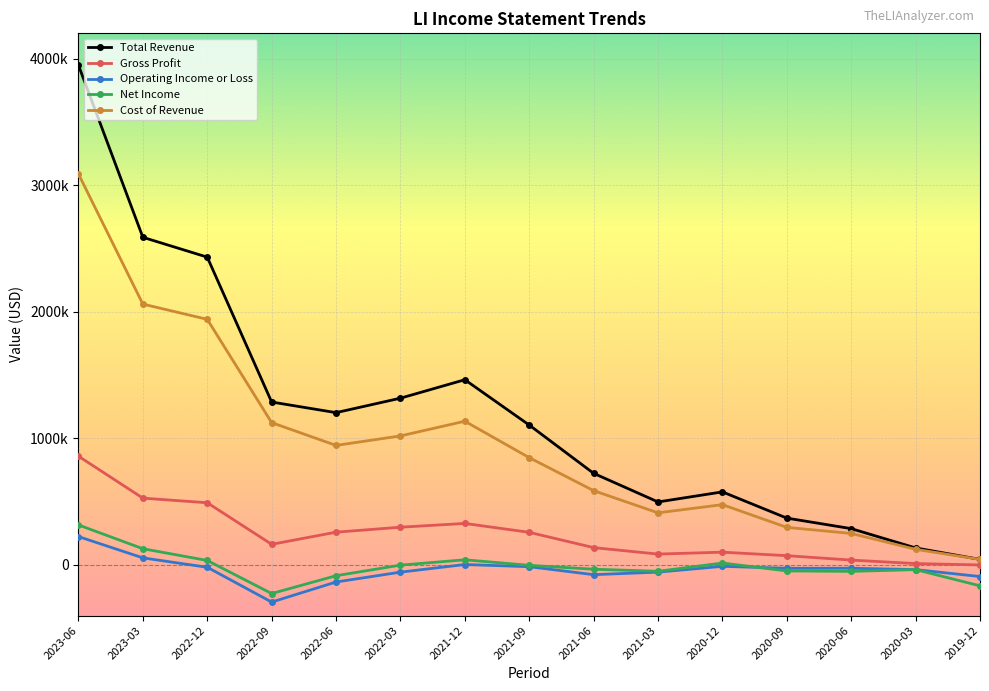

What is the sum of all Total Revenue values?

17978200